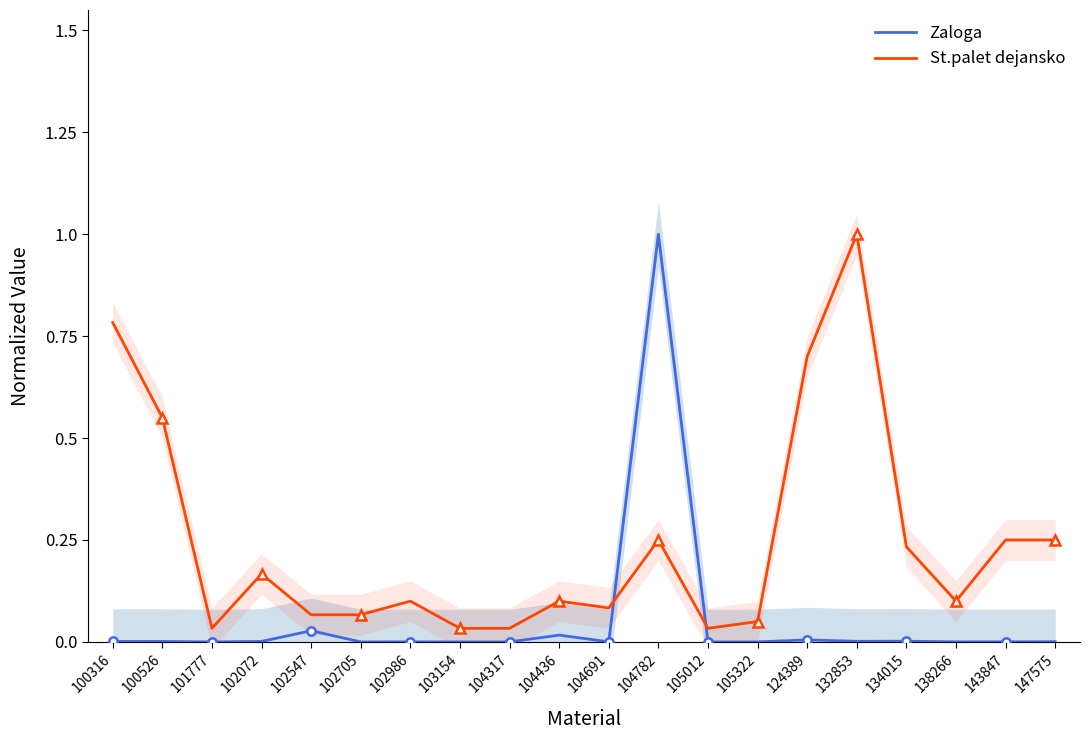

At which category does St.palet dejansko reach its first local peak?

102072